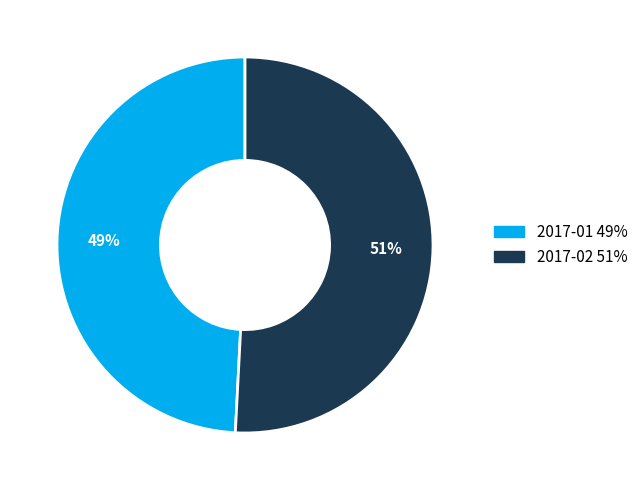

What percentage is the 2017-01 slice, to the nearest percent?

49%